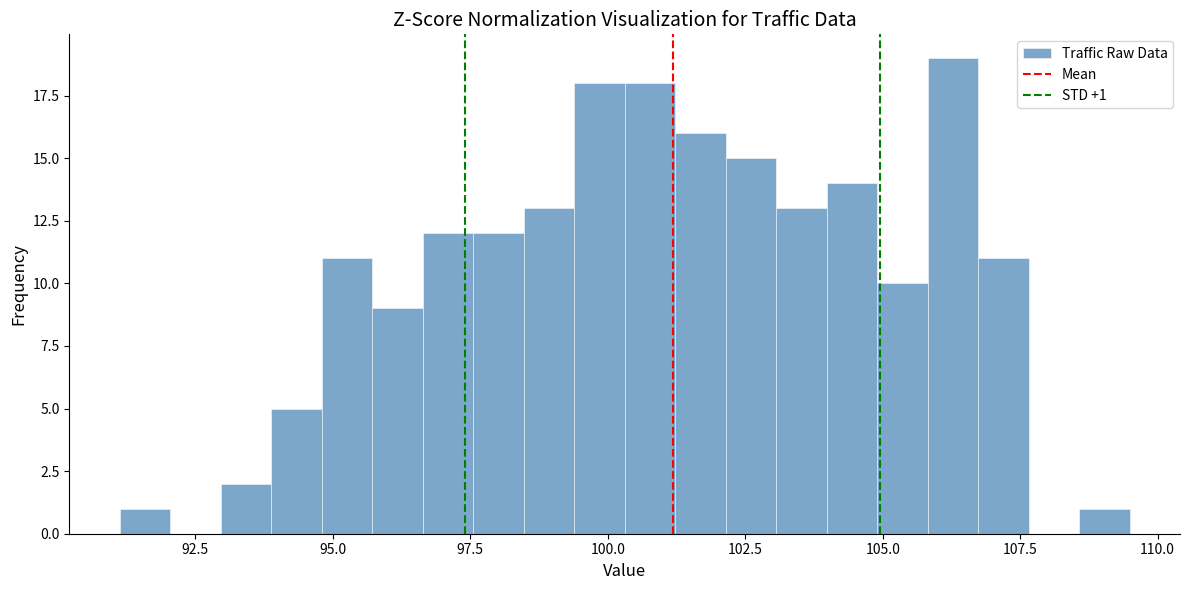

Read against the x-axis, roughly where is the centre of the tallest bar?

106.5